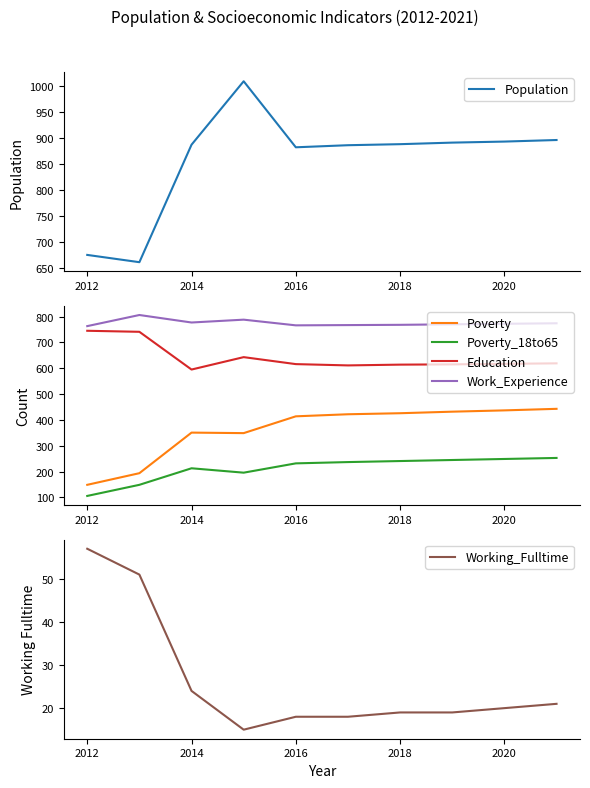

Which category has the lowest value in the Poverty_18to65 series?

2012